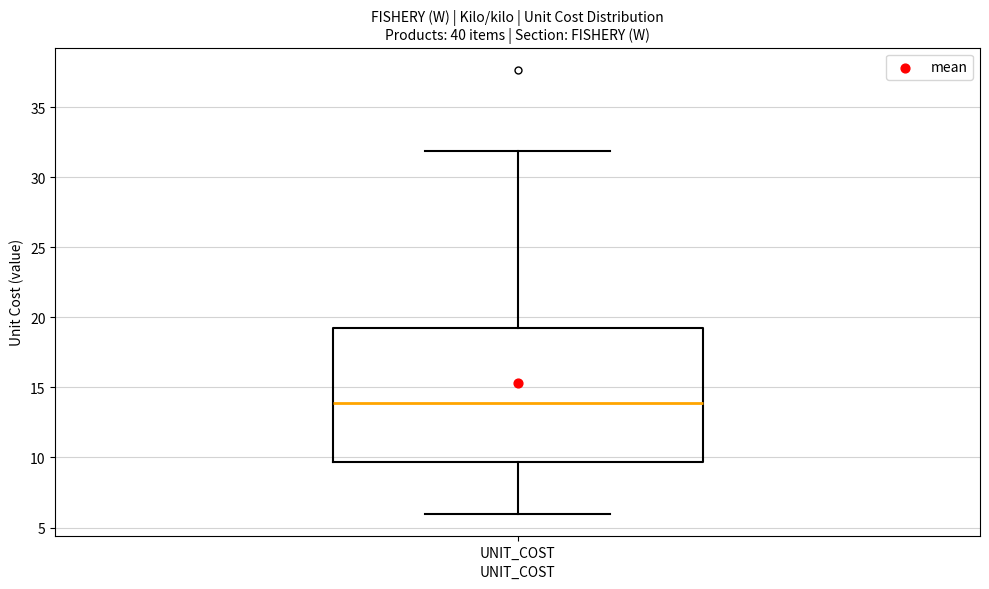

Transcribe this box plot: give where the median line is, the range the box spans, and where the two whiskers end, as read against the y-axis. The values are not printed on the chart, so give them approximately, as read against the axis.

median 14.0, box 9.5 to 19.5, whiskers 6.0 to 32.0